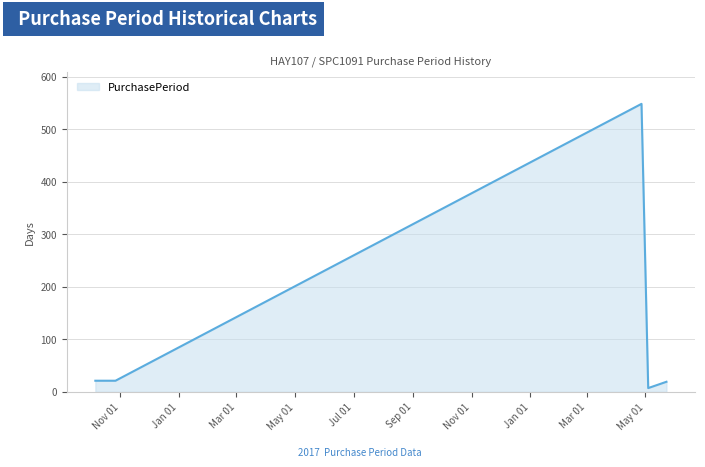

What is the maximum value shown in the chart?

548